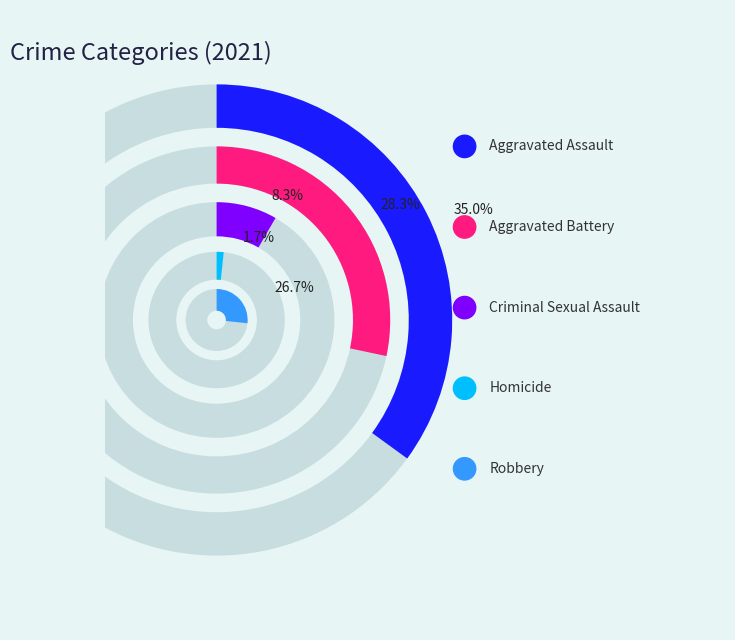

What percentage is the Aggravated Assault slice, to the nearest percent?

35%